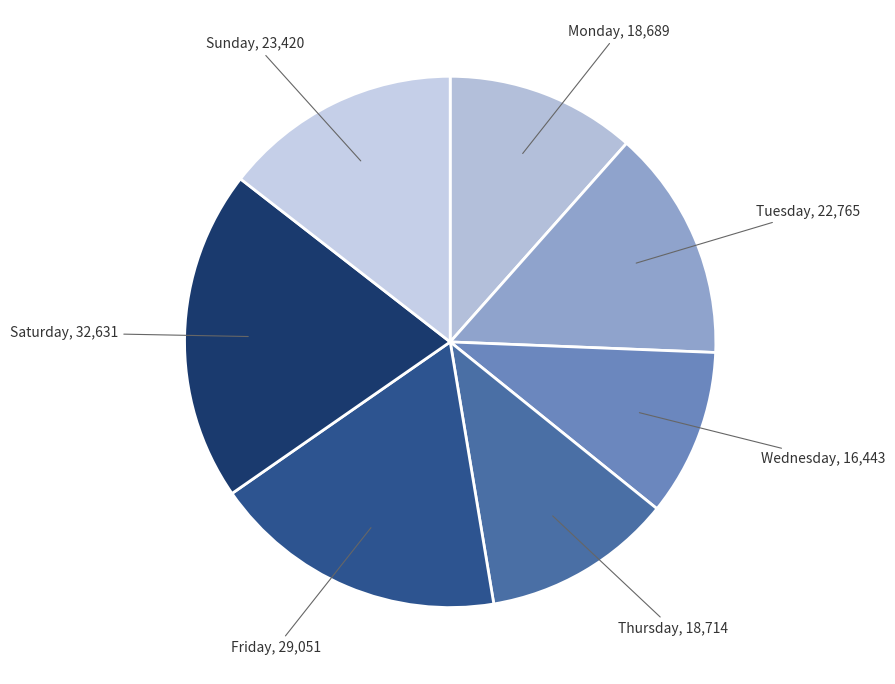

How many segments does this pie chart have?

7